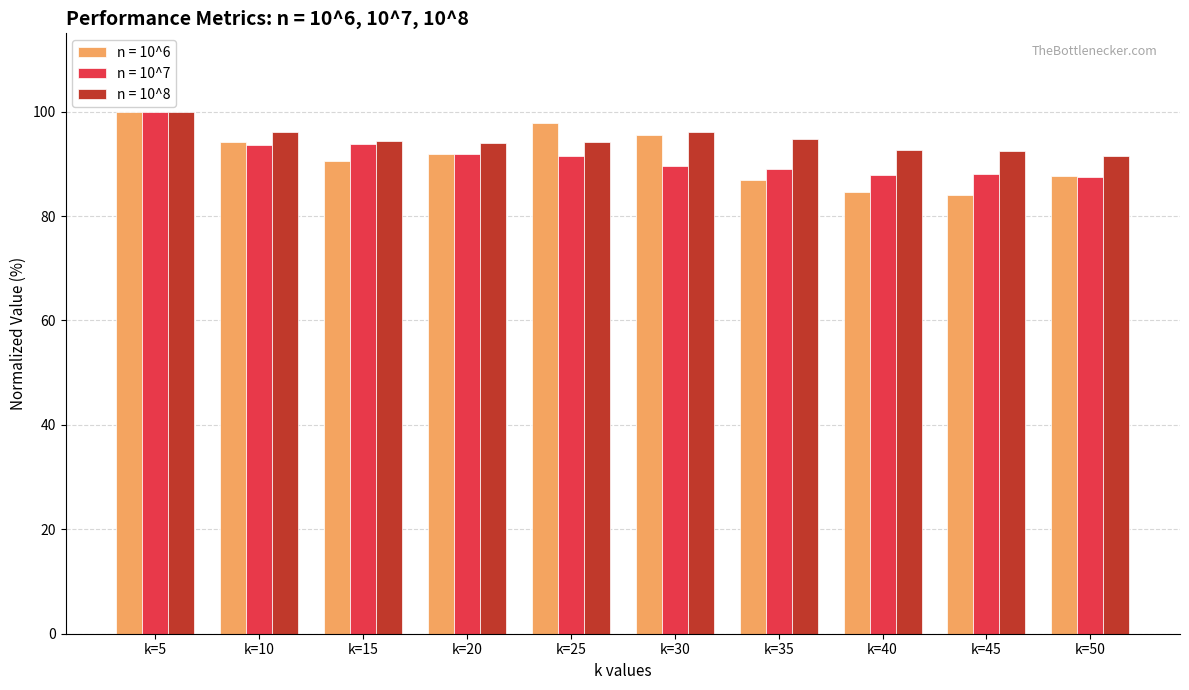

Is the value of n = 10^6 at k=5 greater than the value of n = 10^8 at k=45?

Yes